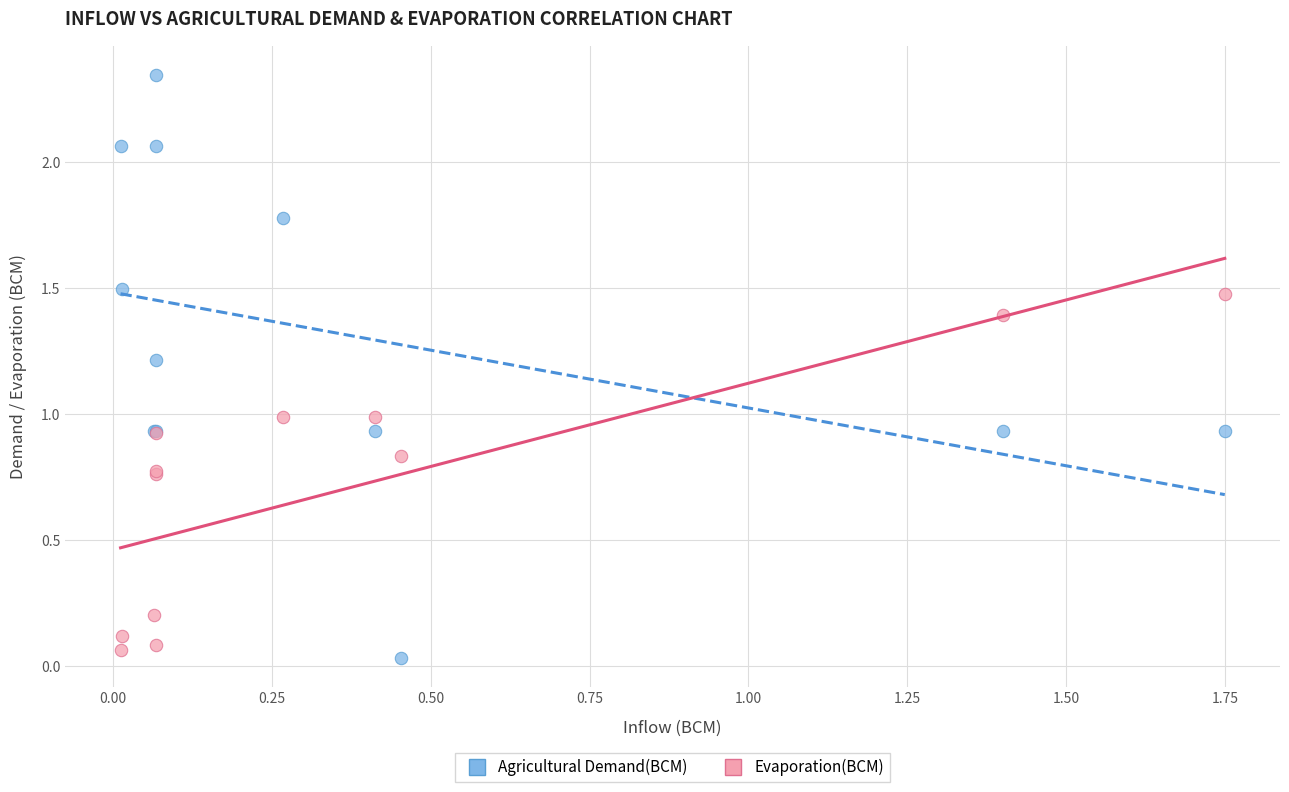

Which series reaches the minimum Y coordinate?

Agricultural Demand(BCM)